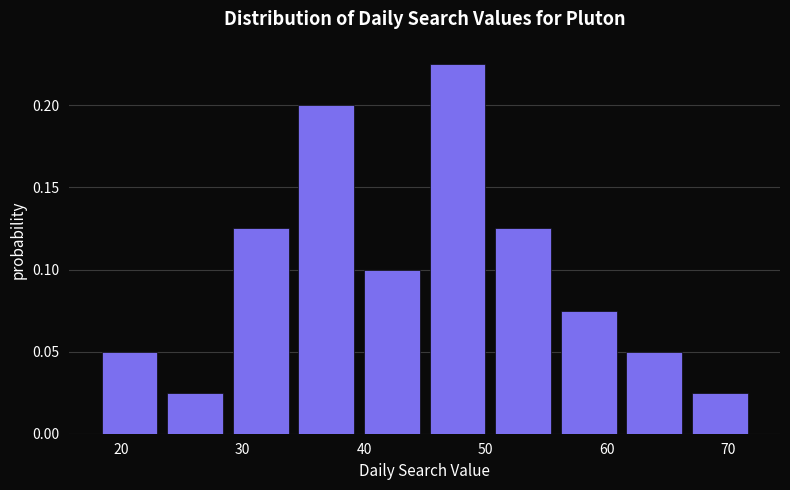

How tall is the bar that spans 39.6 to 45.0 on the x-axis? Neither the bar edges nor the heights are printed on the chart, so give them approximately, as read against the axes.

0.100